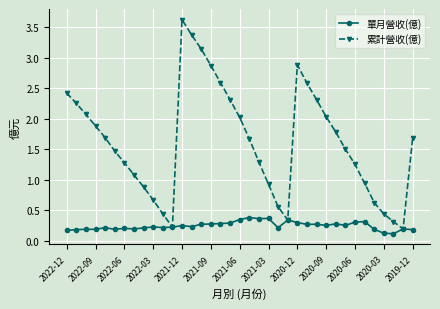

What is the maximum value for 累計營收(億)?

3.6